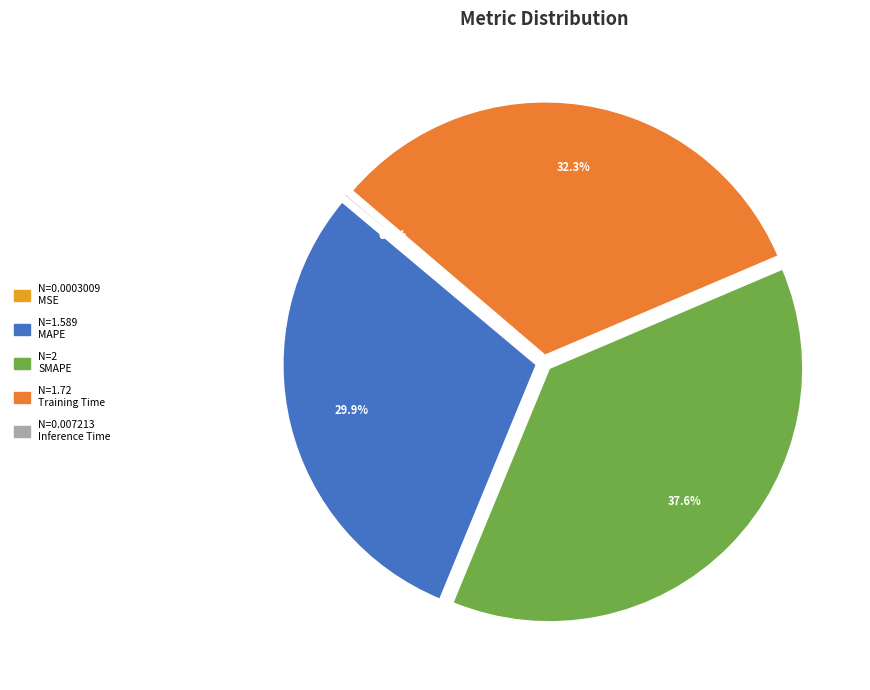

Which category has the smallest portion of the pie?

MSE